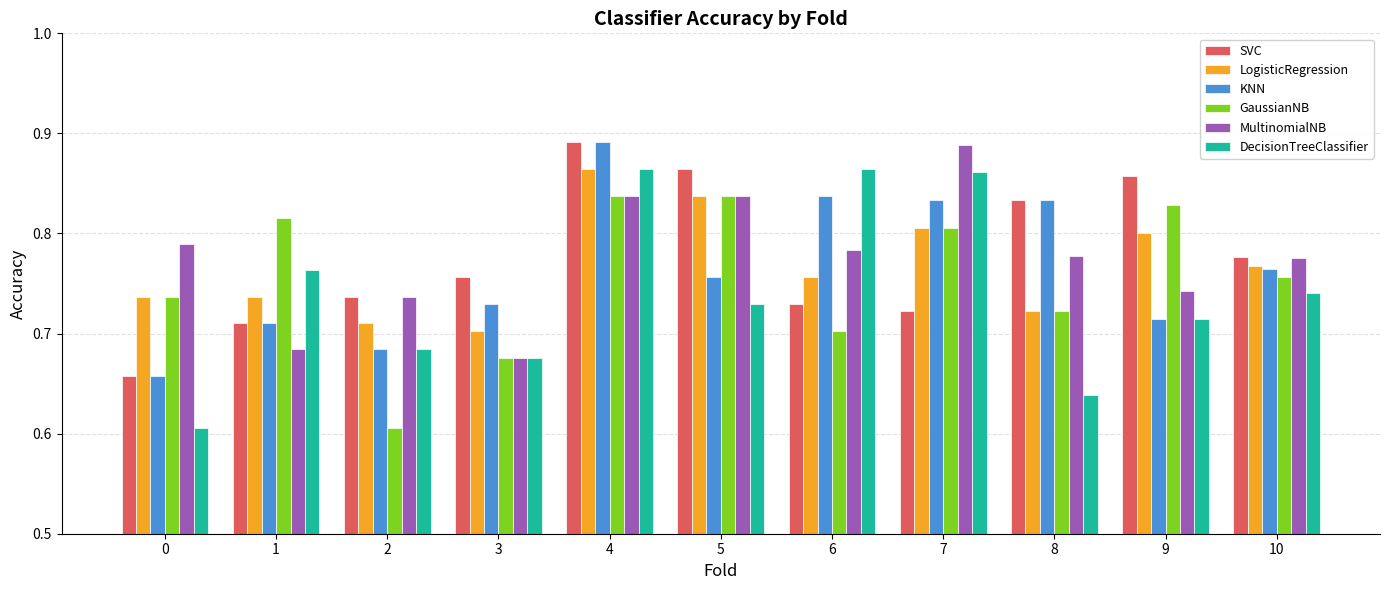

How many bars are there in each group?

6